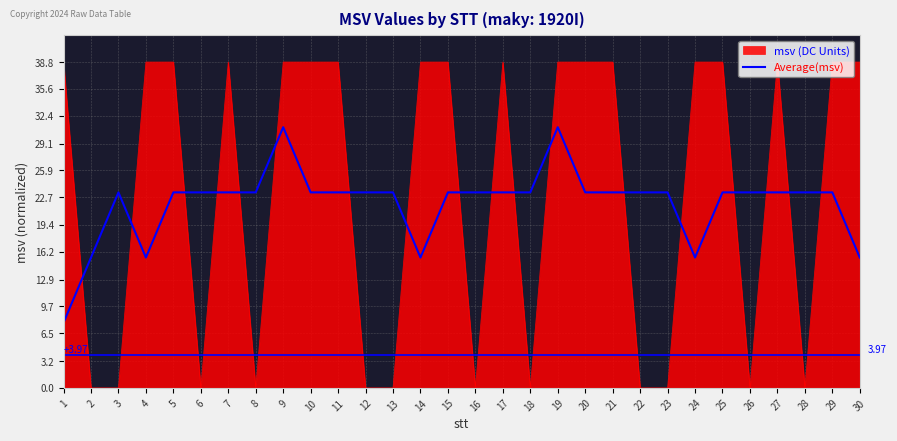

Rank the series at 22 from lowest to highest value.

msv (DC Units), Average(msv)